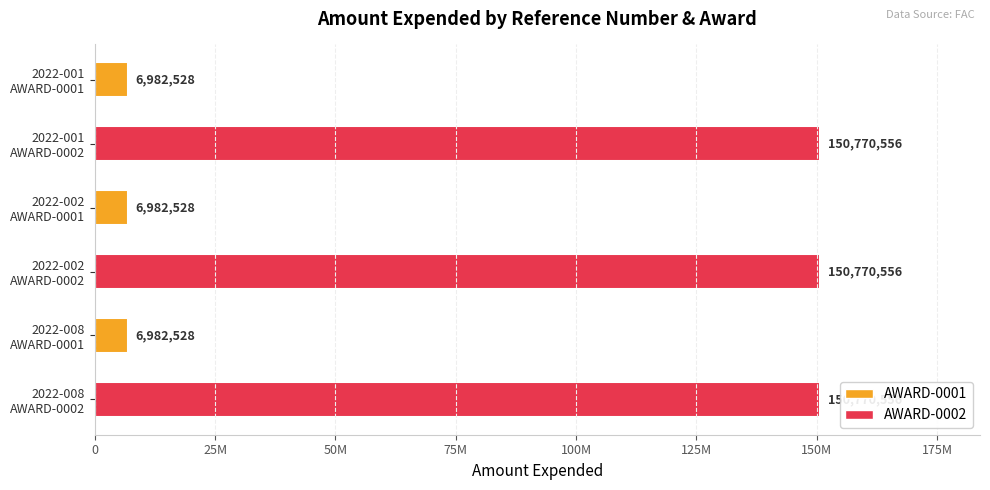

Are the bars horizontal?

Yes